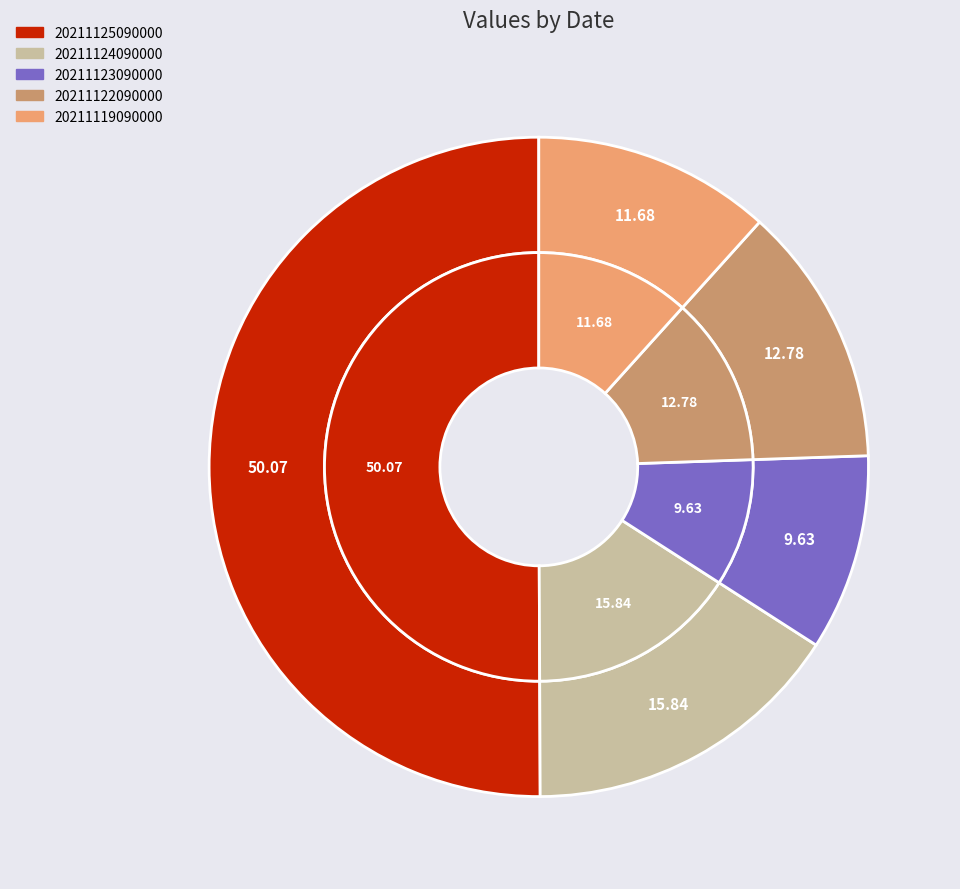

What is the smallest slice in the pie chart?

20211123090000